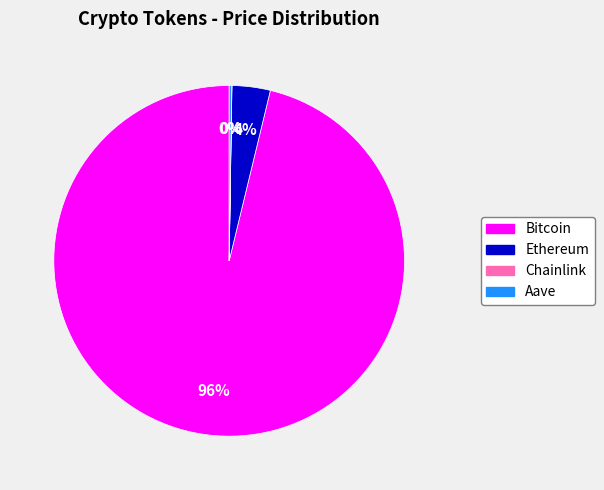

True or false: Ethereum accounts for 4% of the total.

True